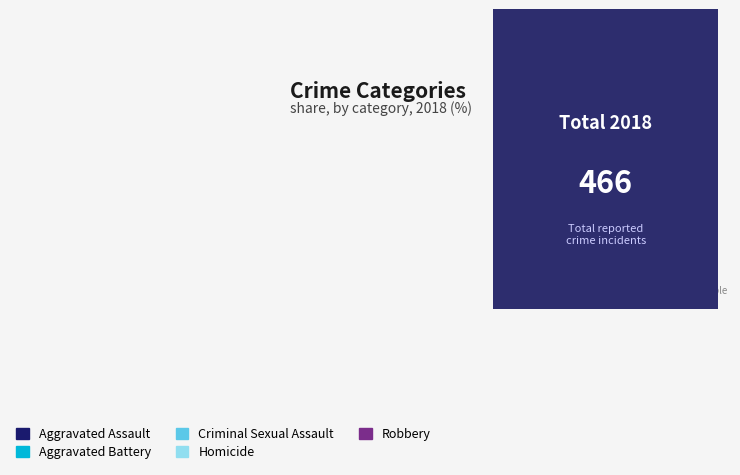

Combined, do Aggravated Battery and Aggravated Assault account for over 50%?

No